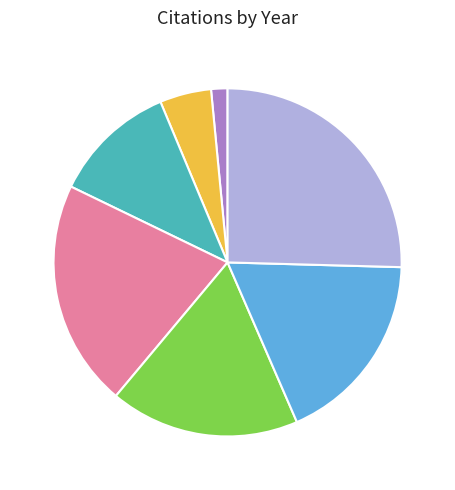

Is there a majority slice in this chart?

No